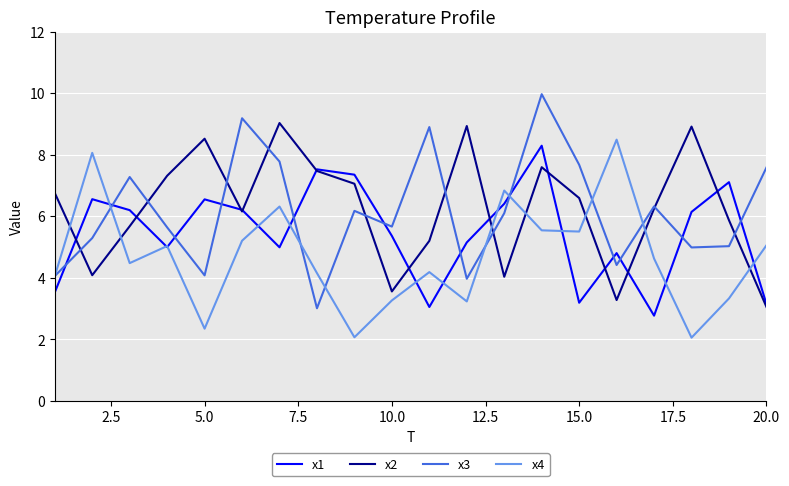

What is the difference between the maximum and minimum values in the x4 series?

6.4